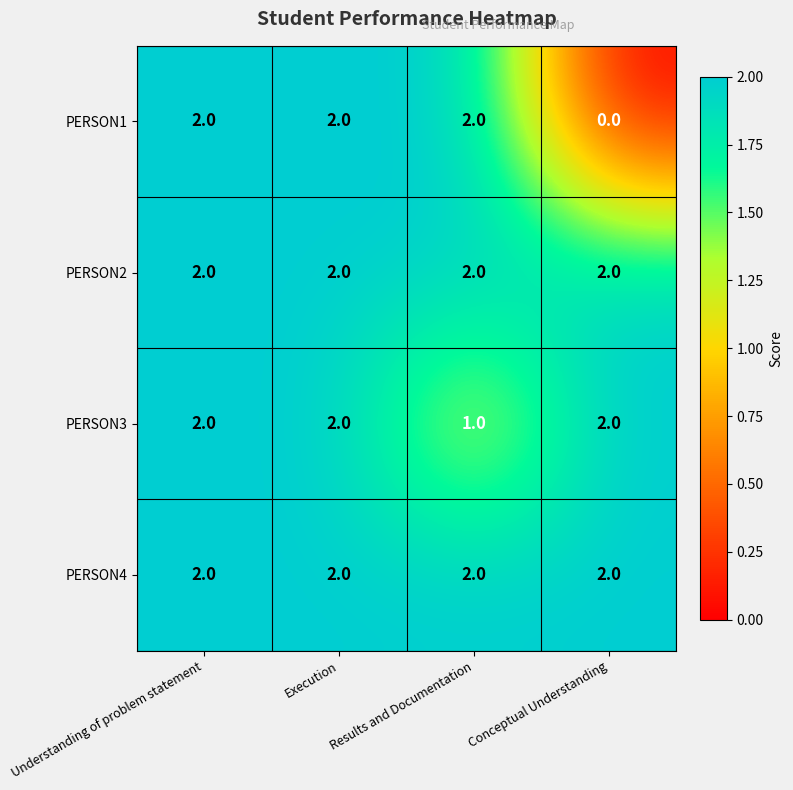

Which series has the widest spread of values?

PERSON1